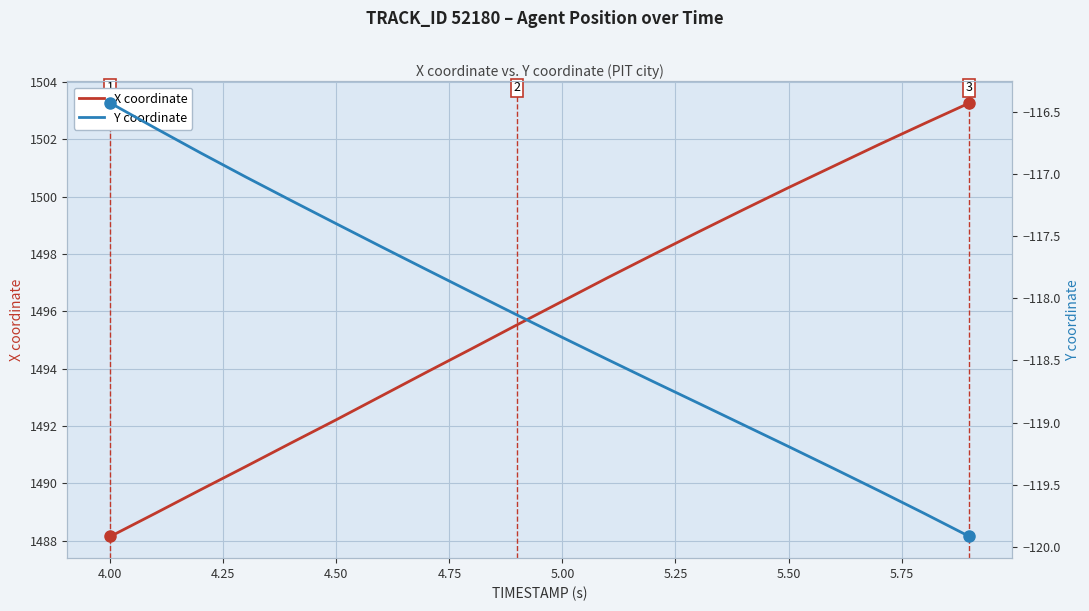

Where does the X coordinate series first go above 1496?

5.00